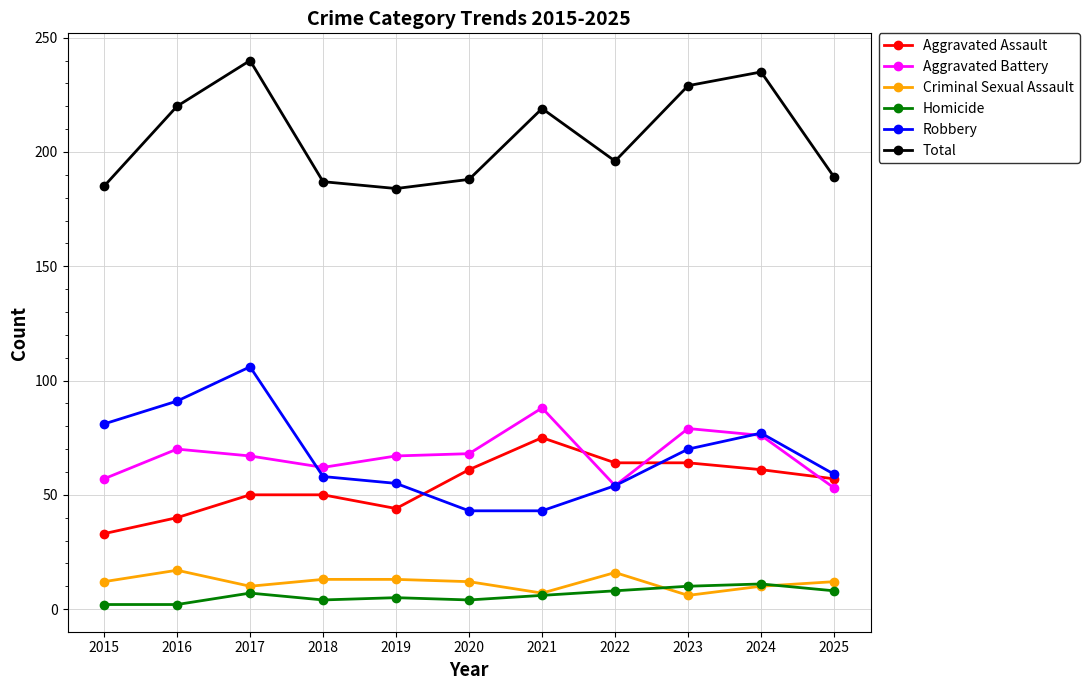

Is the value of Criminal Sexual Assault at 2022 greater than the value of Robbery at 2023?

No